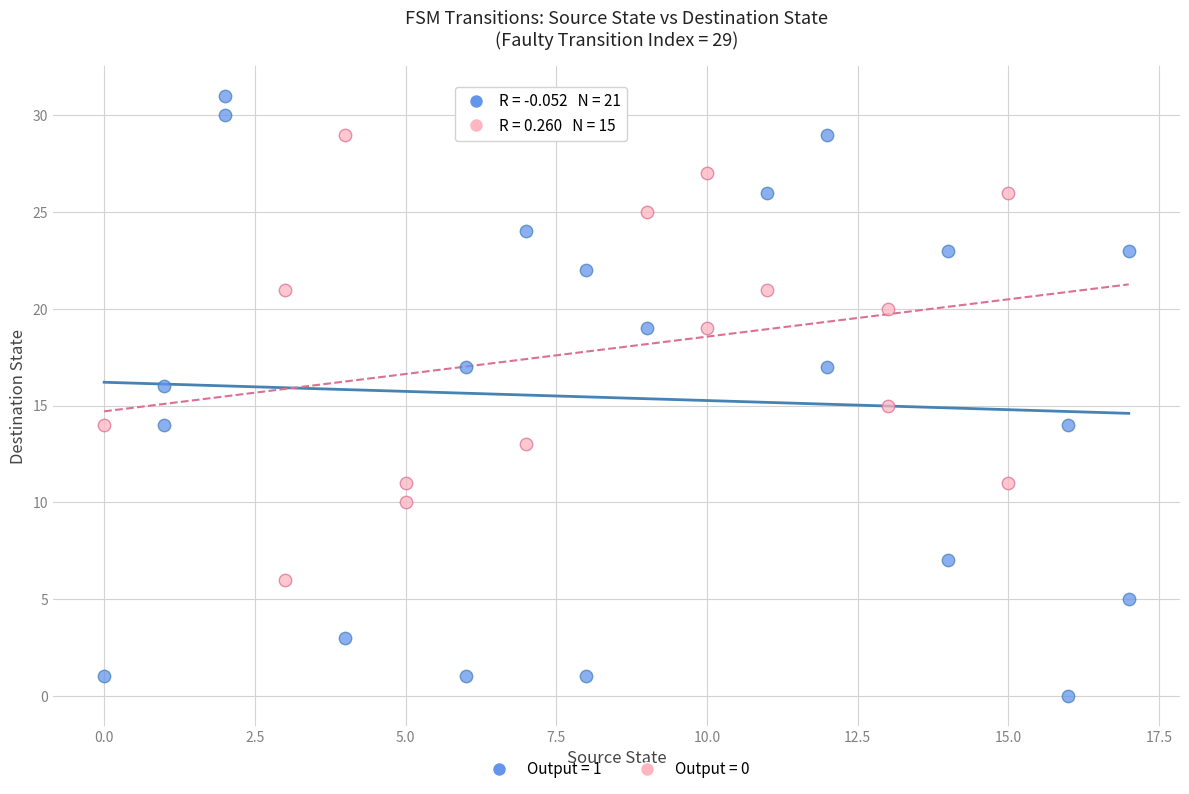

Which series has the largest Y range (max minus min)?

Output = 1